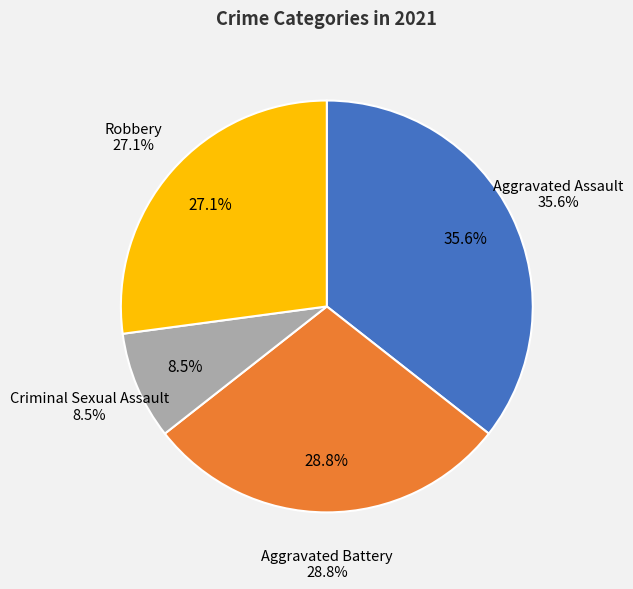

How many slices are in this pie chart?

4